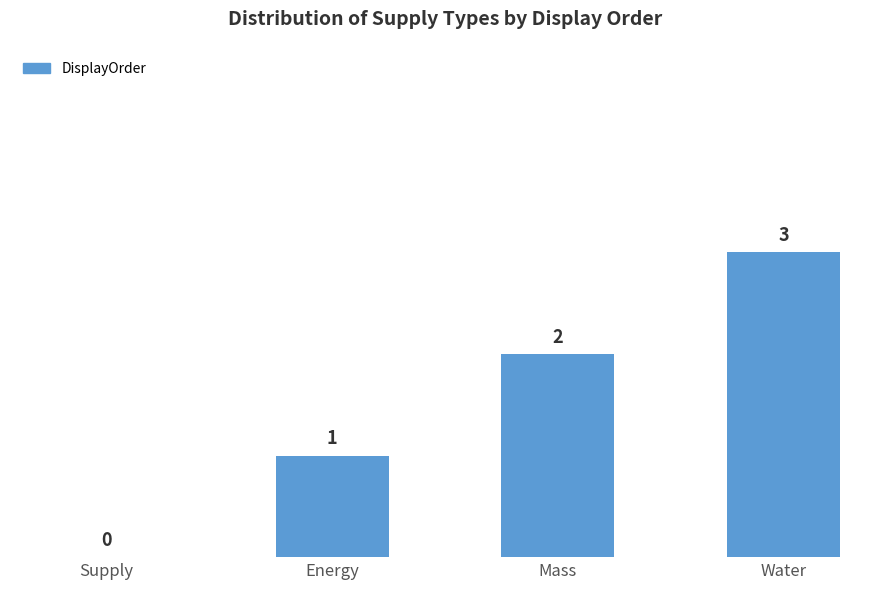

What is the average value?

2